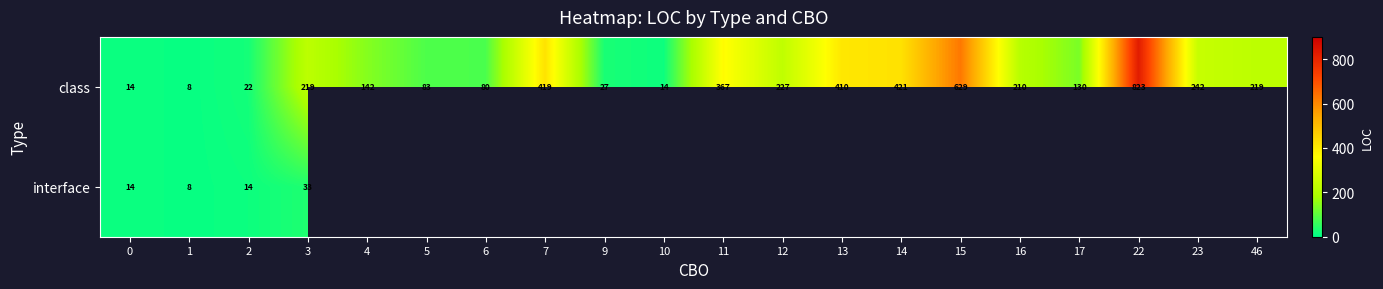

Where is class nearest to the value 415?

7